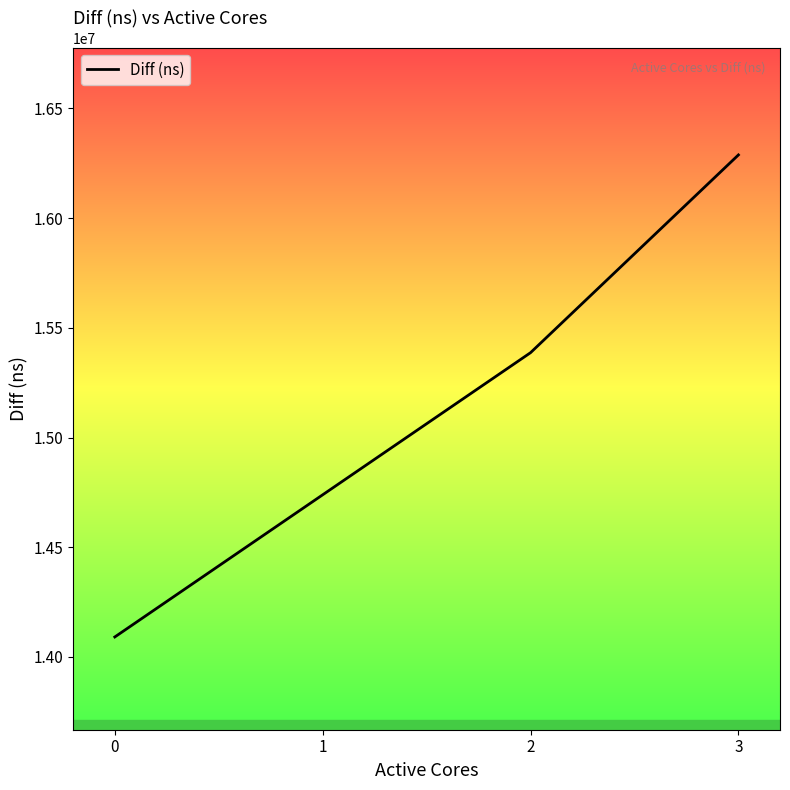

What is the sum of all values?

60504655